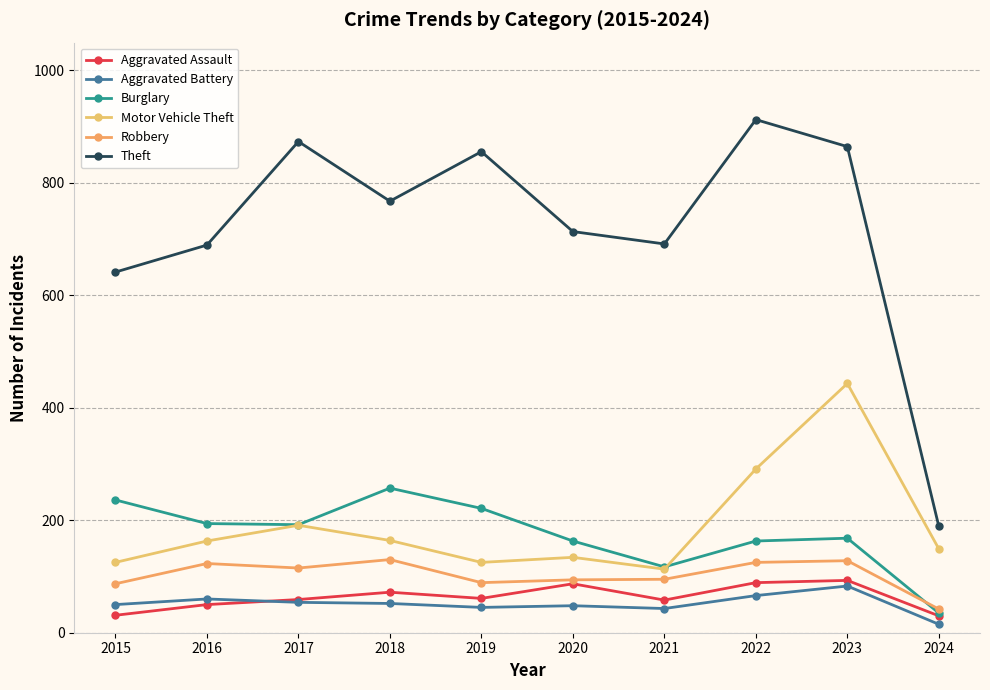

True or false: Burglary and Aggravated Assault cross at least once.

False